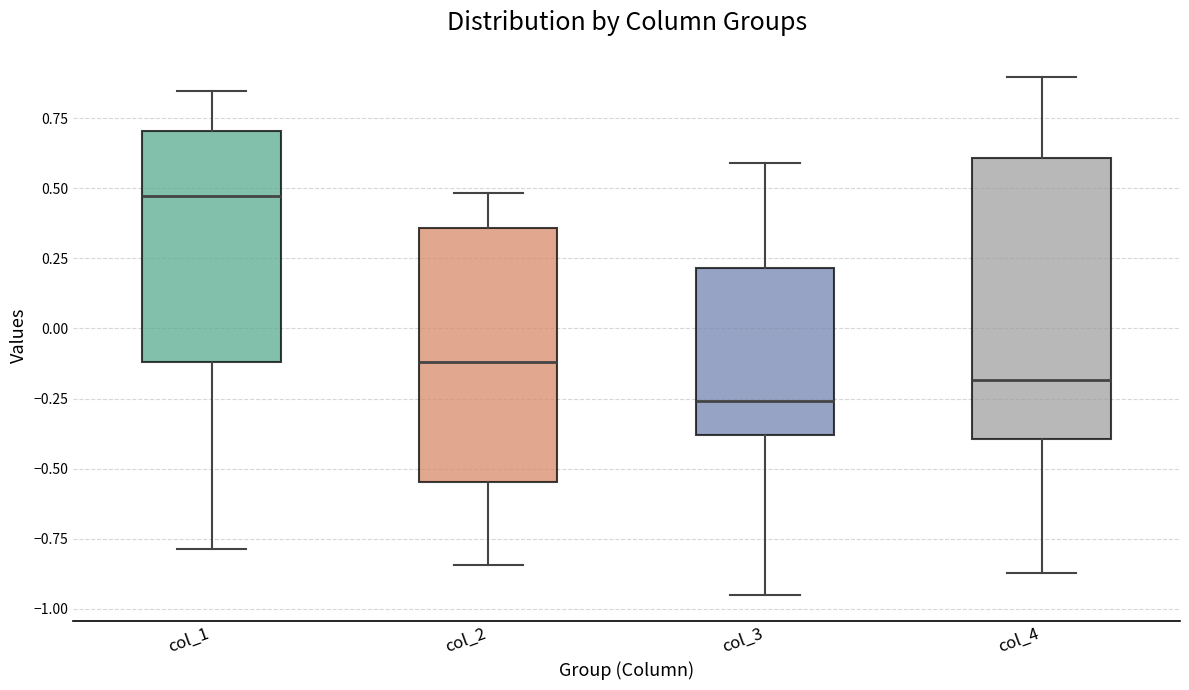

Where is the lower edge of the box for col_3 on the y-axis? The values are not printed on the chart, so give them approximately, as read against the axis.

-0.40